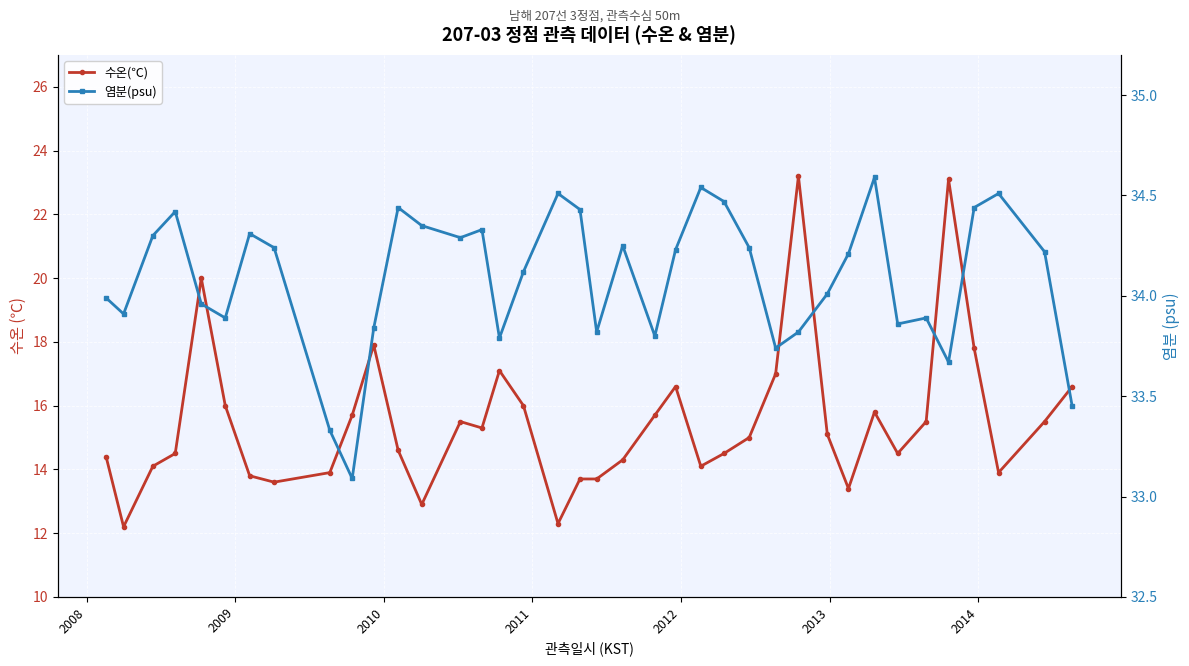

True or false: 염분(psu) and 수온(℃) intersect in this chart.

False